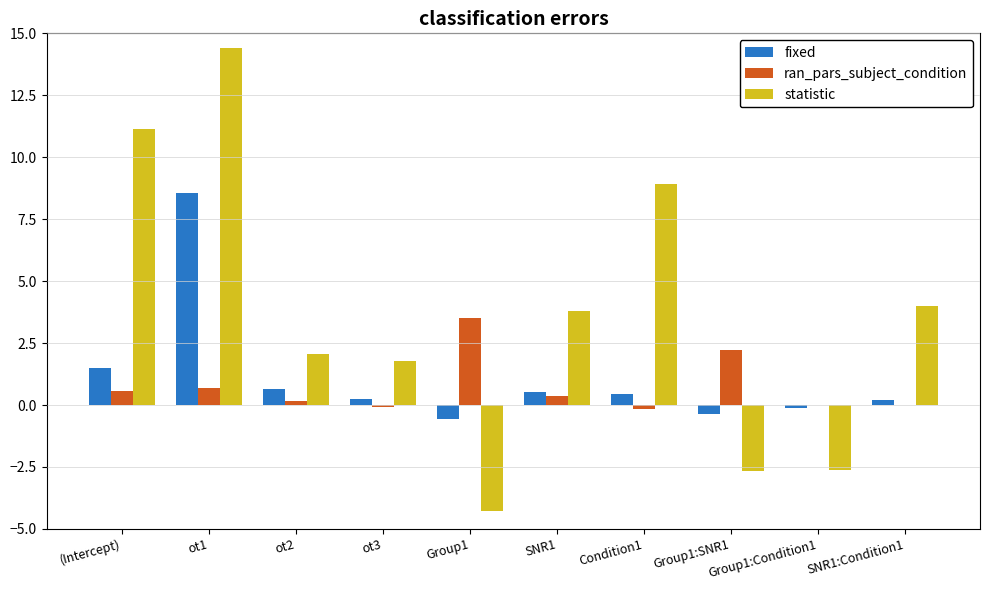

What is the maximum value for ran_pars_subject_condition?

3.5